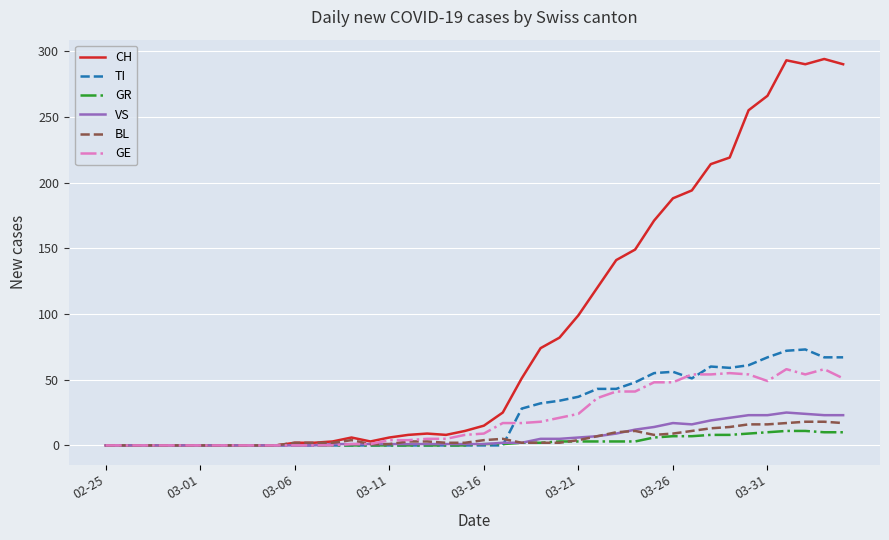

Which series has the widest spread of values?

CH